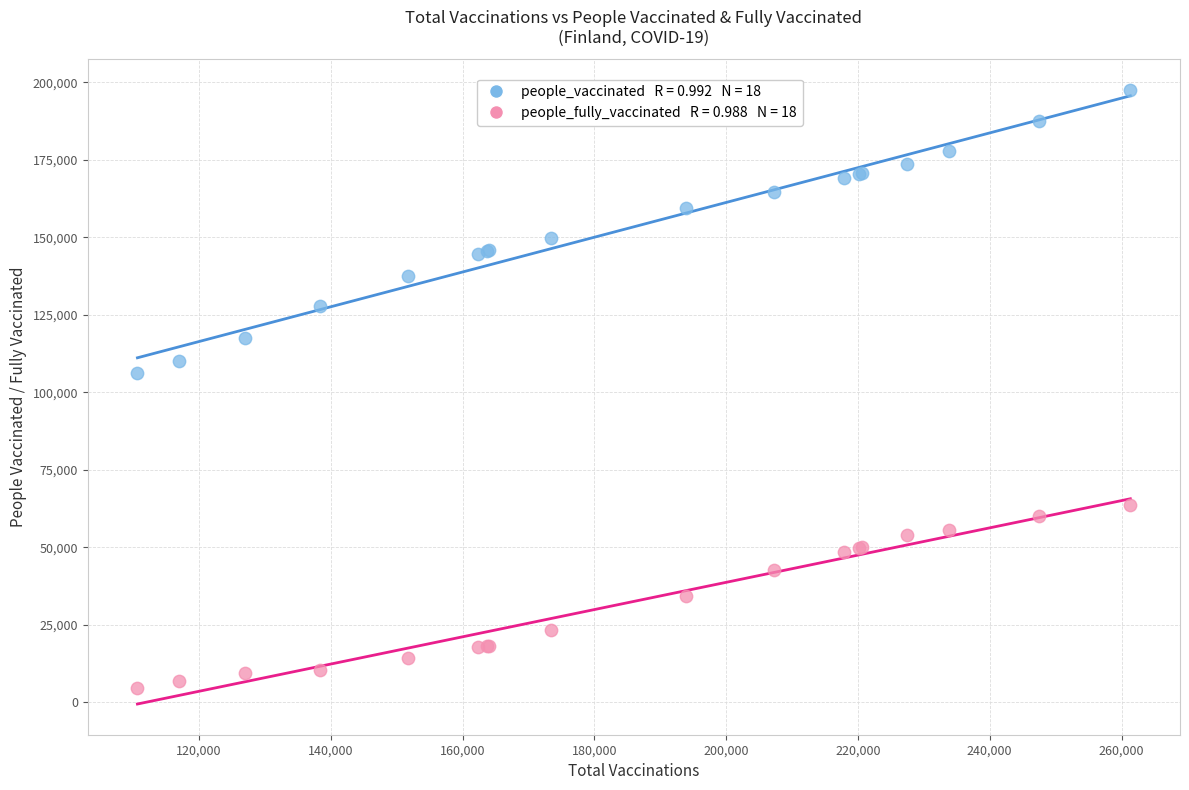

Across all series, what Y value is closest to 101046?

106098